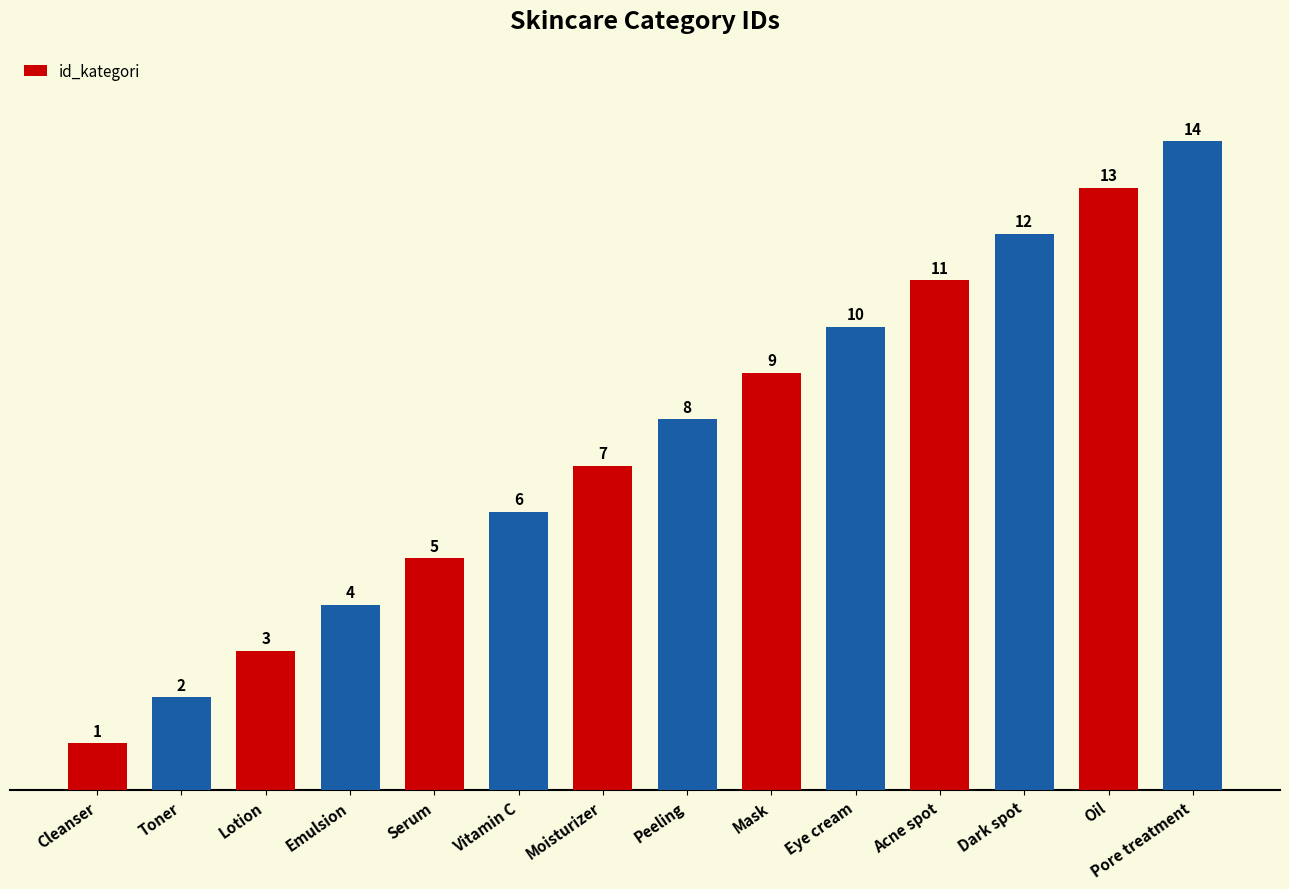

What is the label of the 13th bar from the right?

Toner